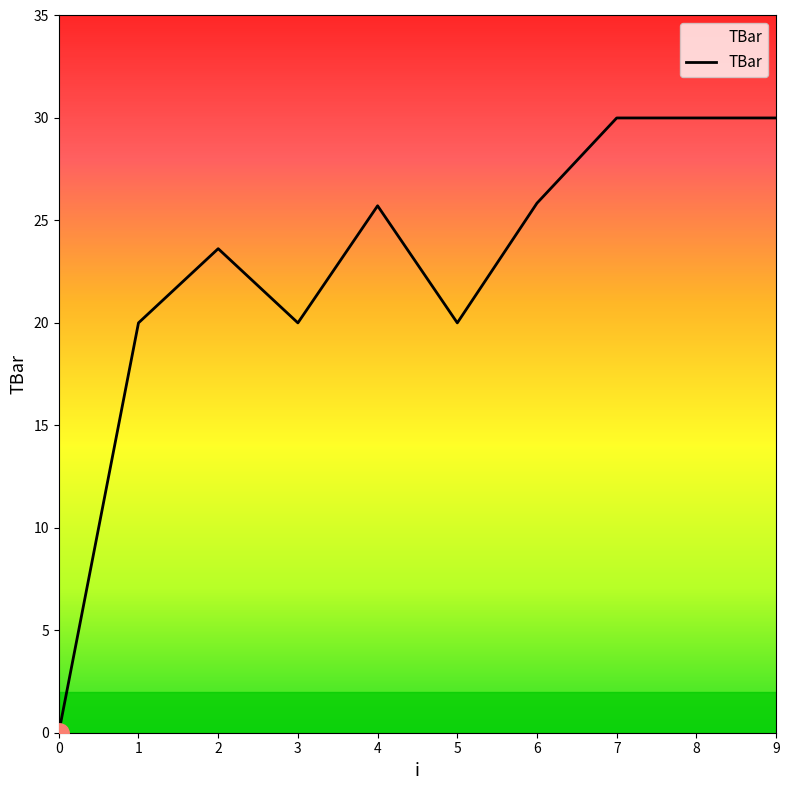

What is the maximum value shown in the chart?

30.0